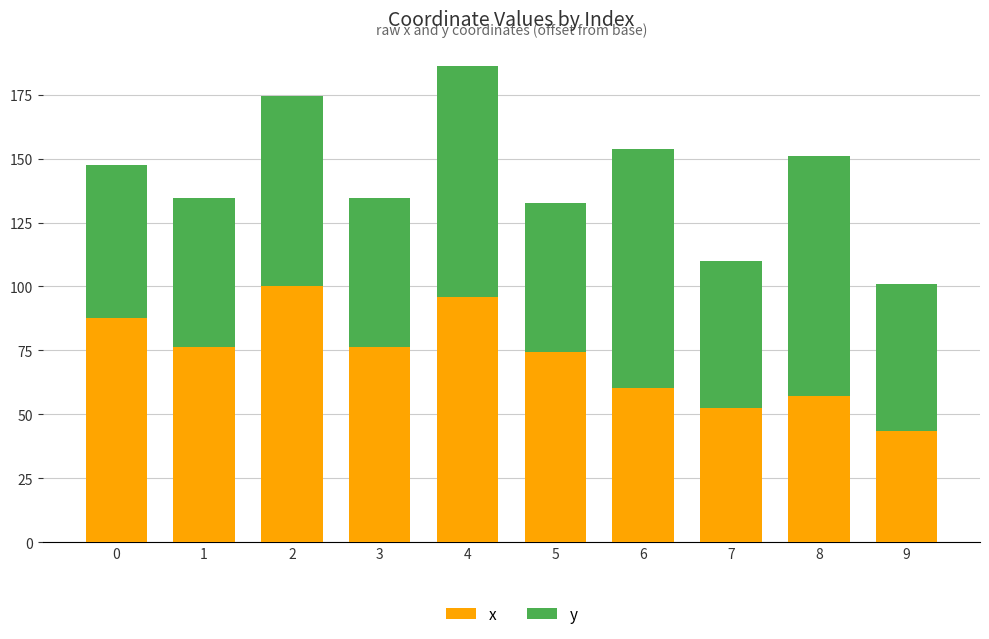

What is the total value across all series at 7?

109.8